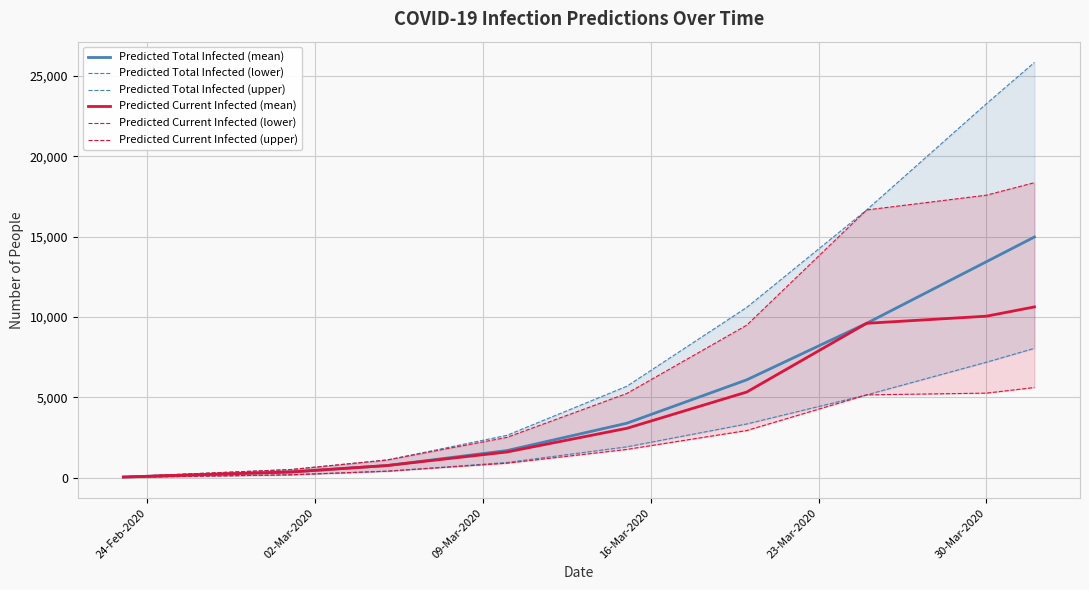

What is the maximum value for Predicted Current Infected (lower)?

5616